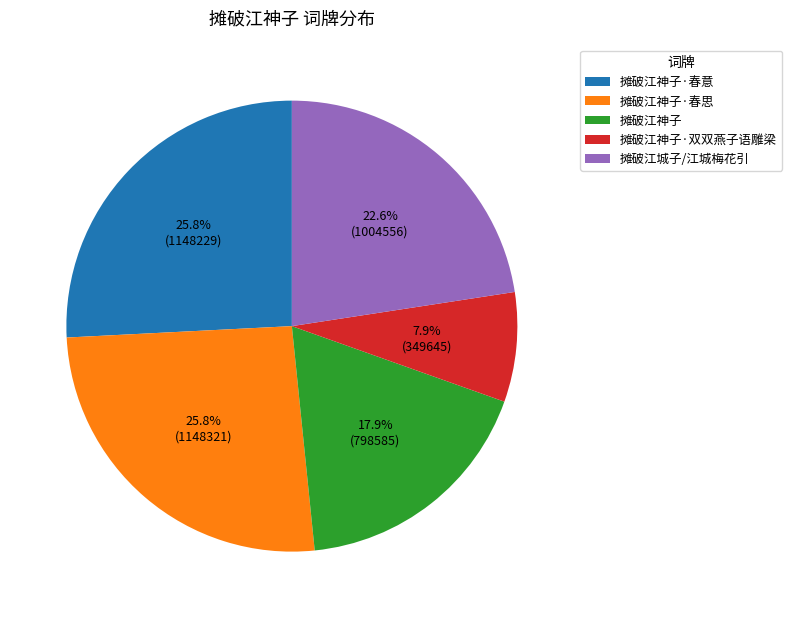

To the nearest percent, what is the average slice percentage?

20%